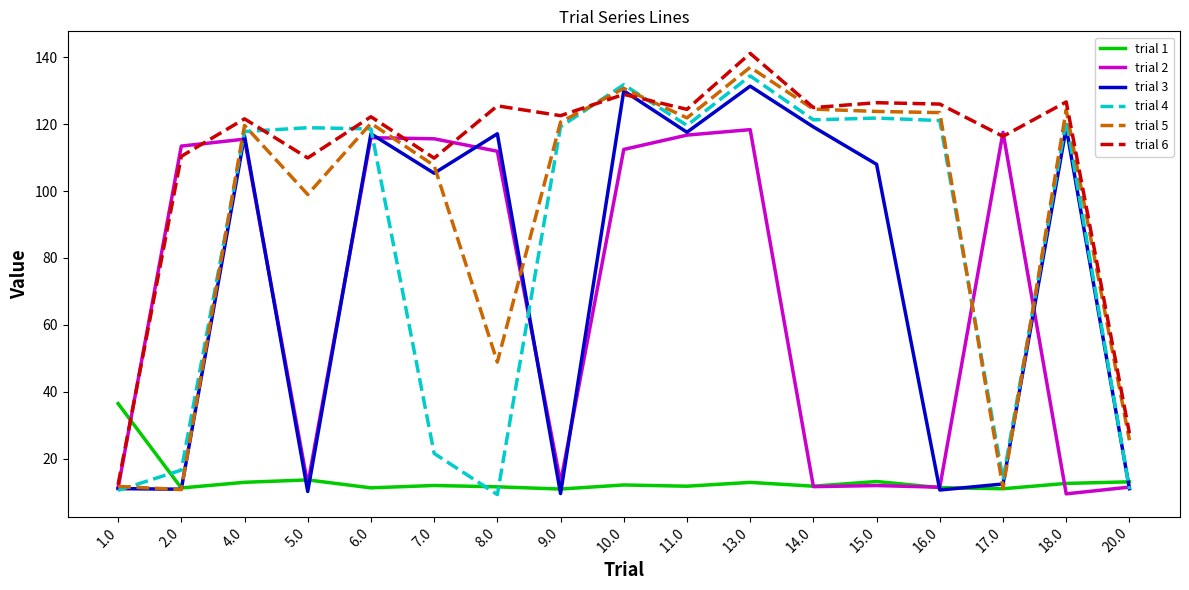

How many values in the trial 2 series are below 111?

8